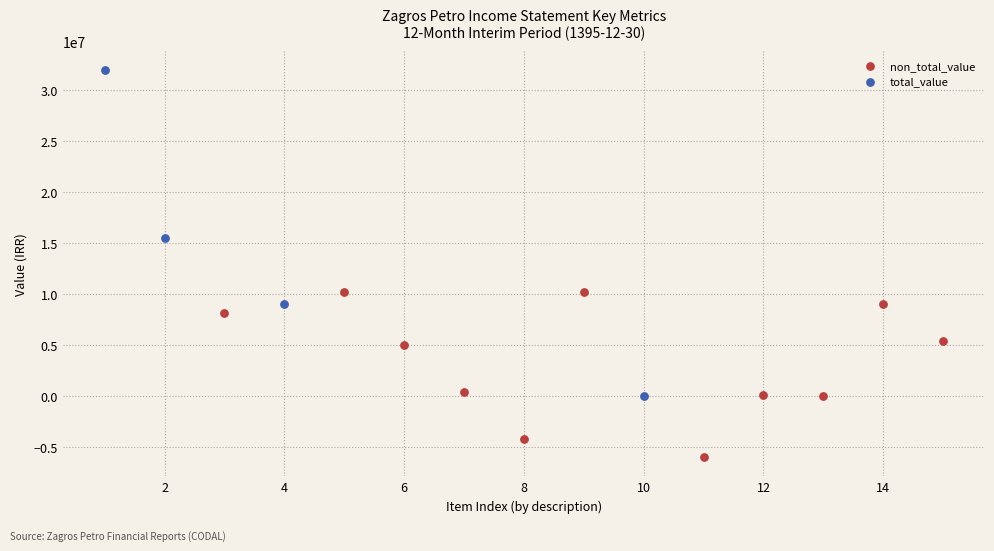

Which series has the widest spread of Y values?

total_value